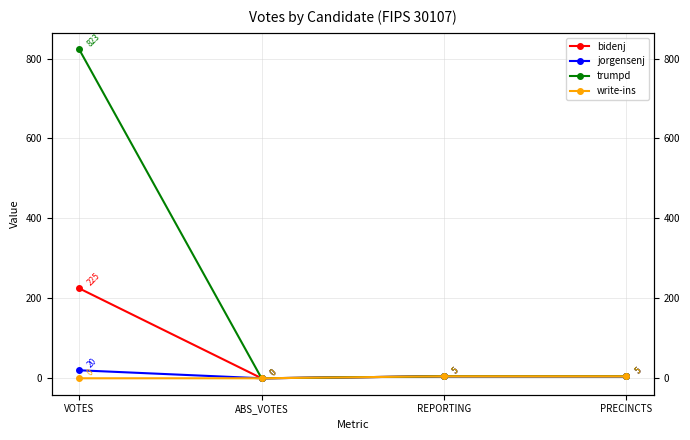

Is this an area chart (filled region under the line)?

No